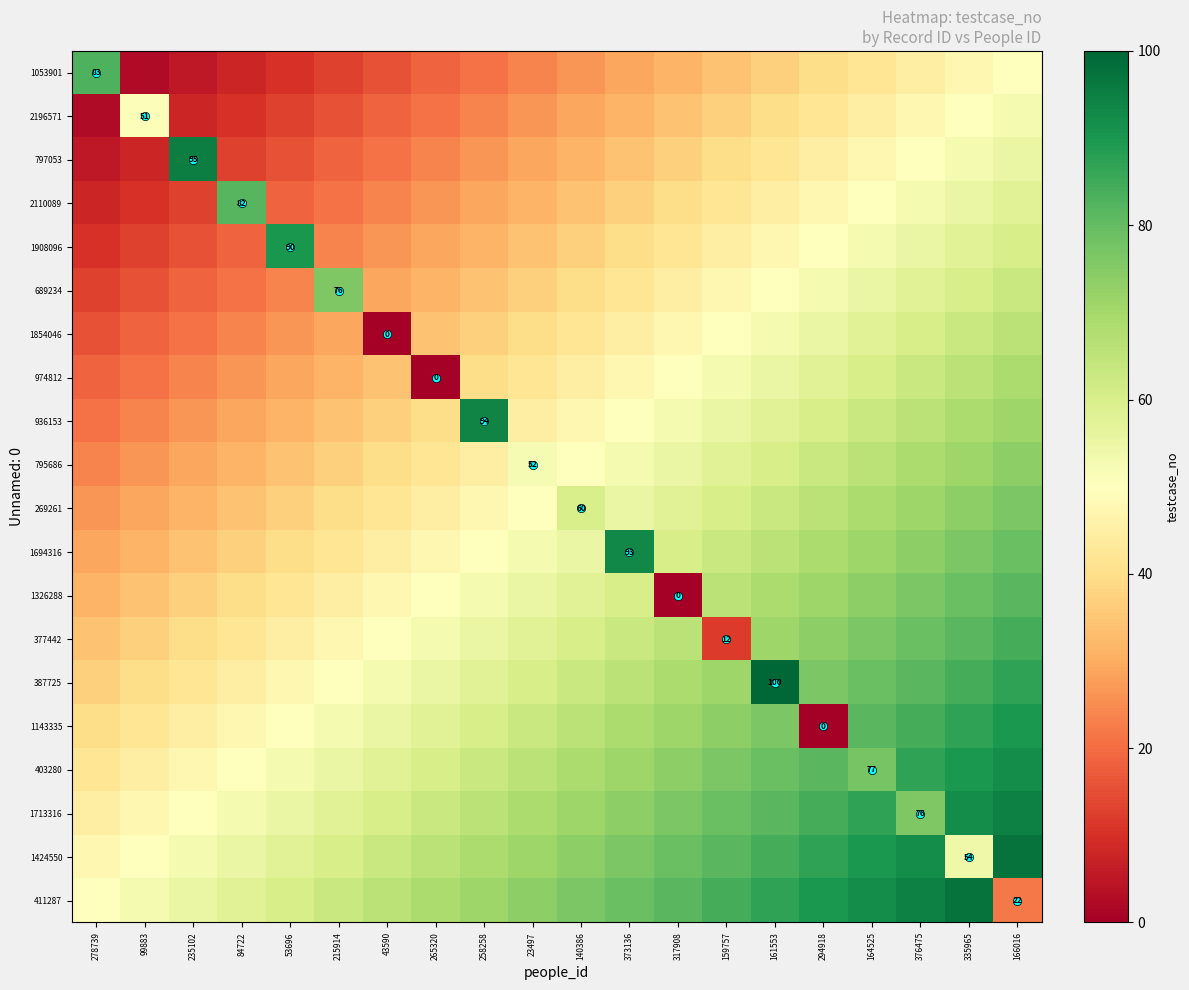

The 936153 series shows 37.7 at 164525. True or false?

False